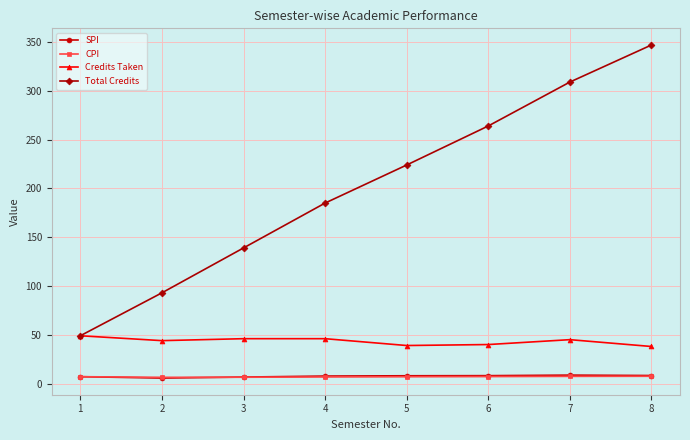

Does the chart display data point markers on the line(s)?

Yes